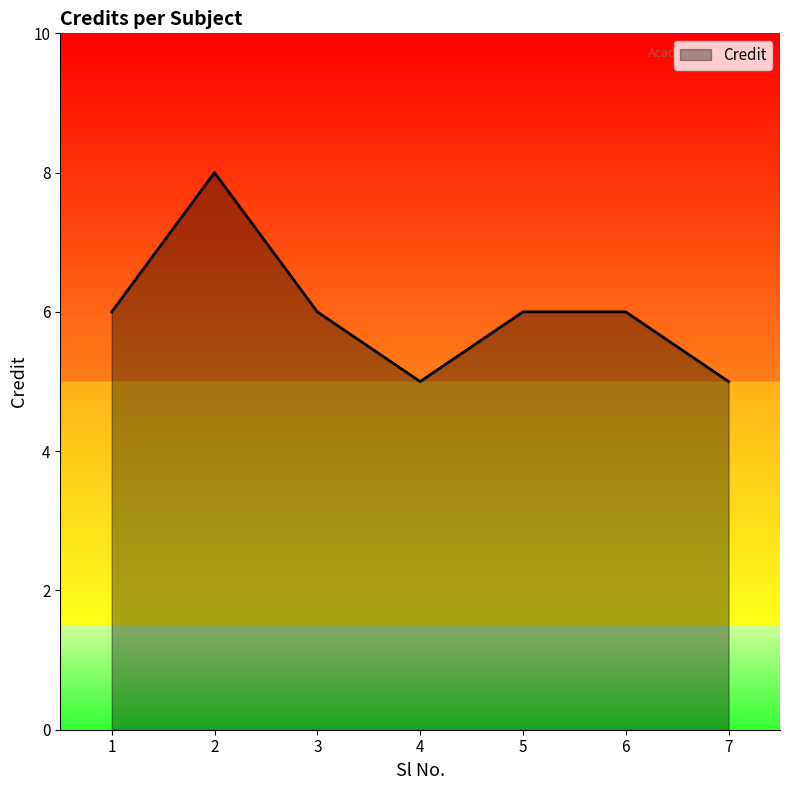

What value does the data have at 3?

6